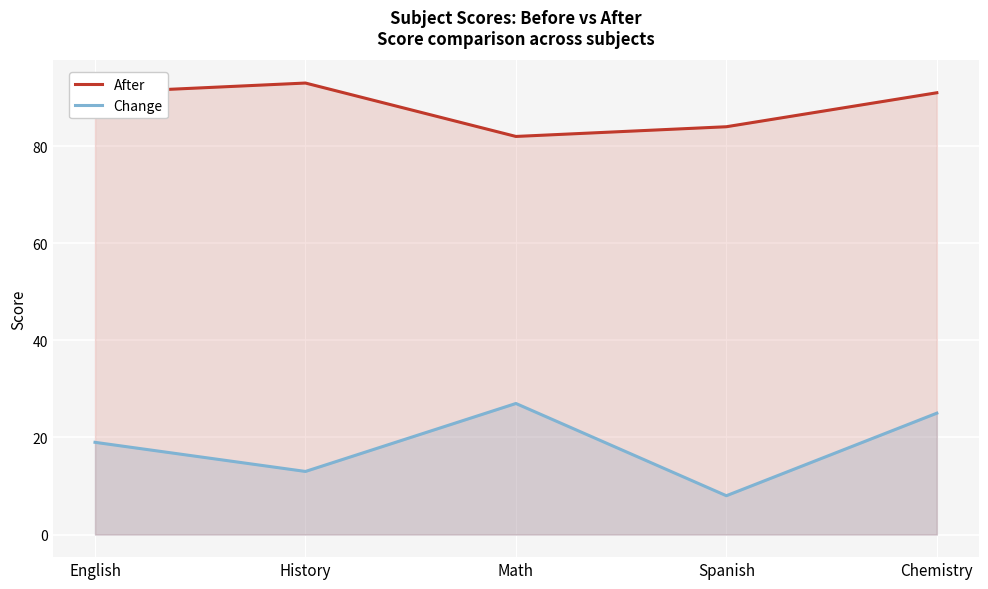

What is the label of the 4th point from the left?

Spanish